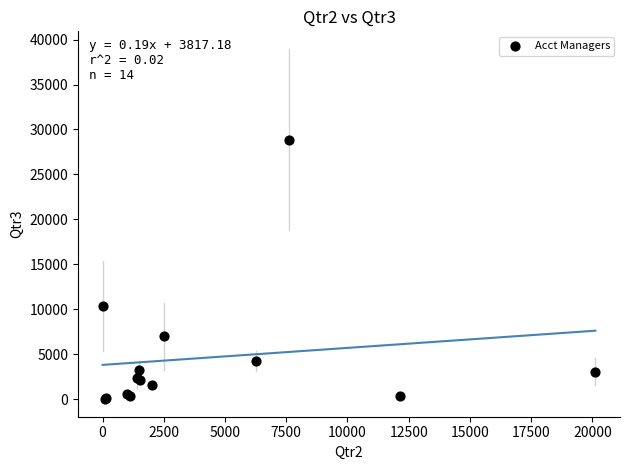

What Y value in the scatter plot is closest to 14433?

10373.6